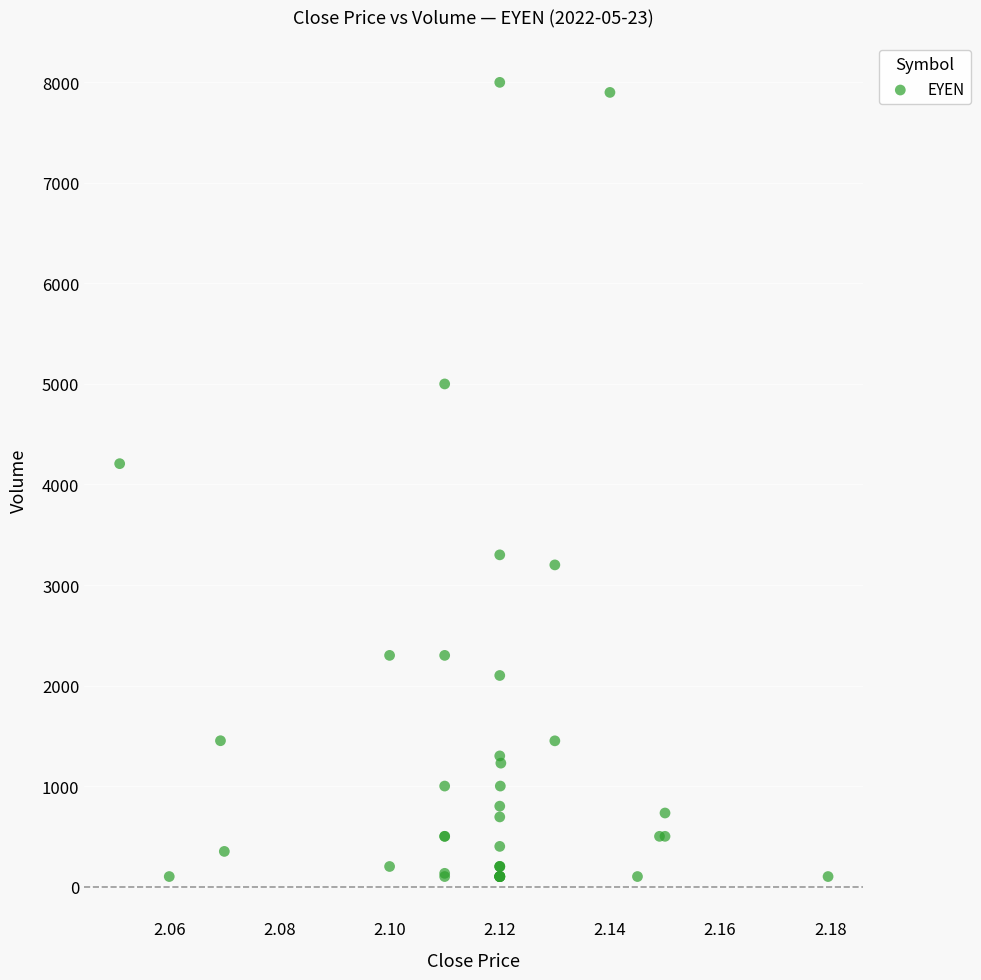

What Y value in the scatter plot is closest to 4050?

4207